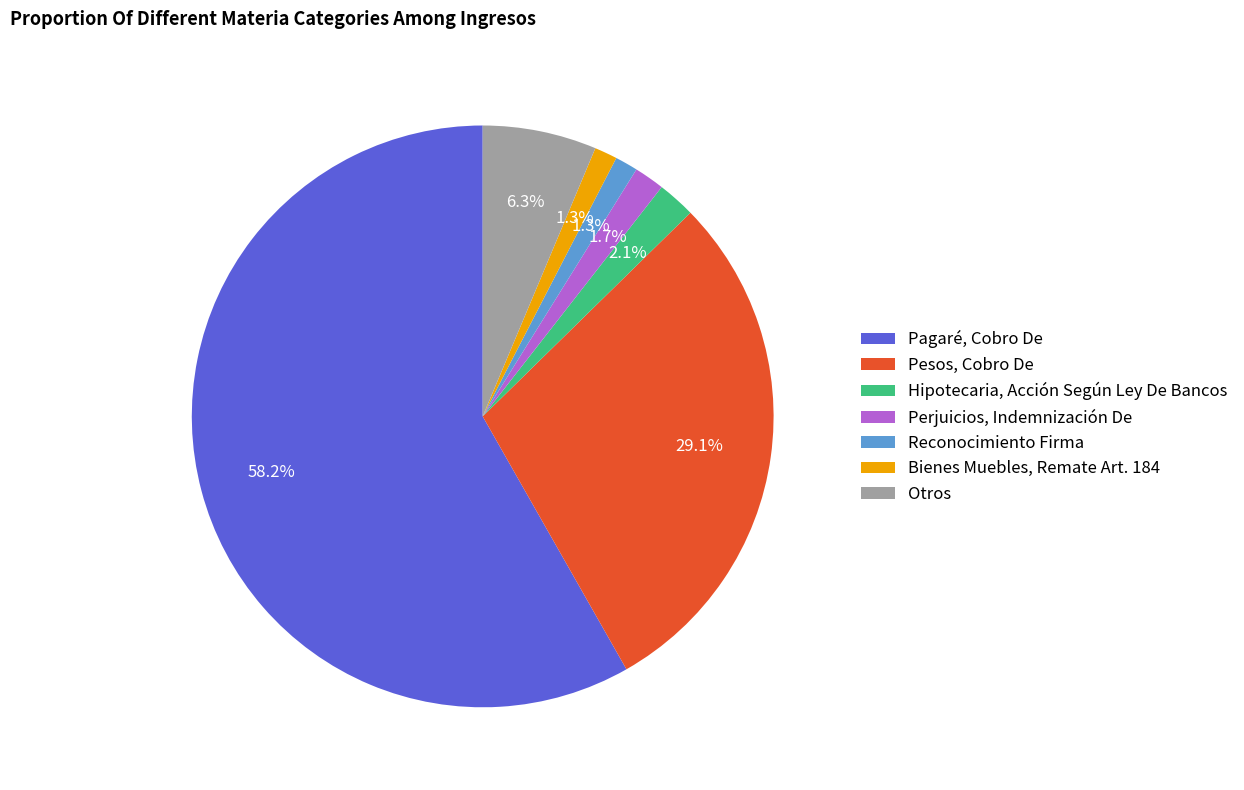

Does any single category account for the majority?

Yes